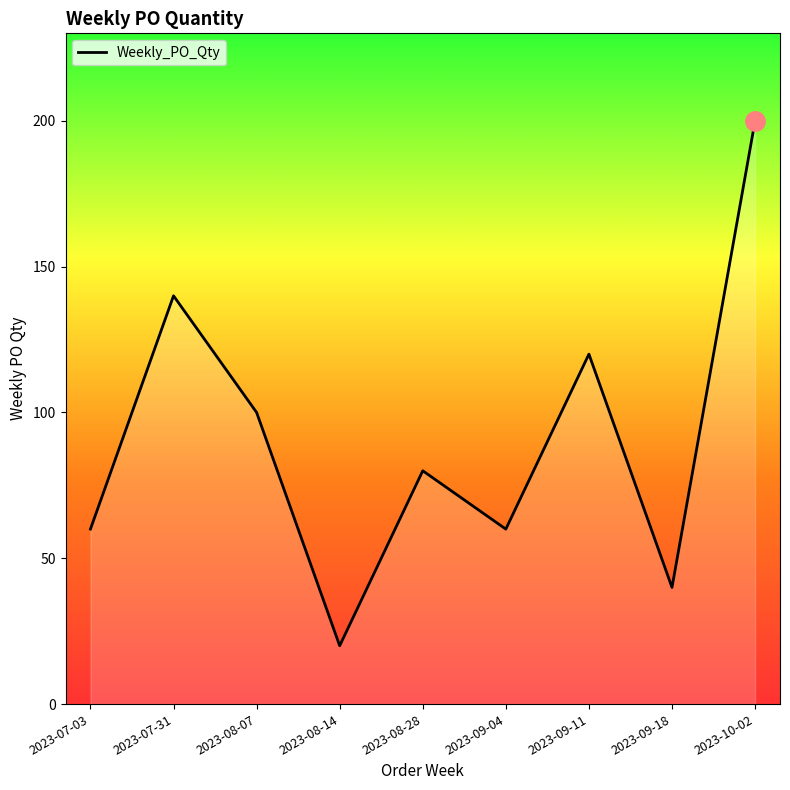

Reading left to right, extract all data points from this chart.

60	140	100	20	80	60	120	40	200